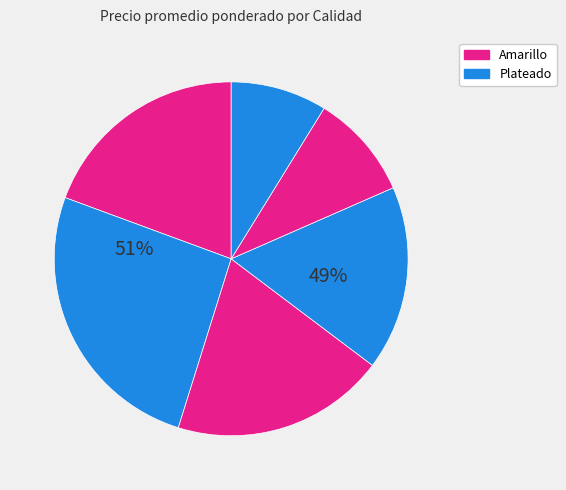

Which has a higher value, 1a plateado or 2a amarillo?

1a plateado